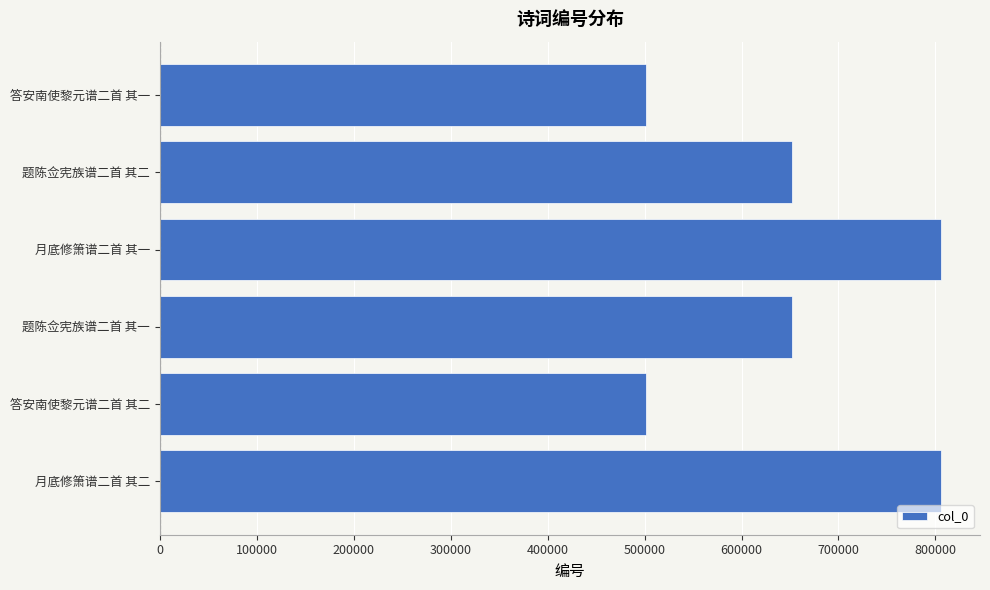

Approximately how many times larger is the value at 题陈佥宪族谱二首 其二 compared to 月底修箫谱二首 其二?

0.8